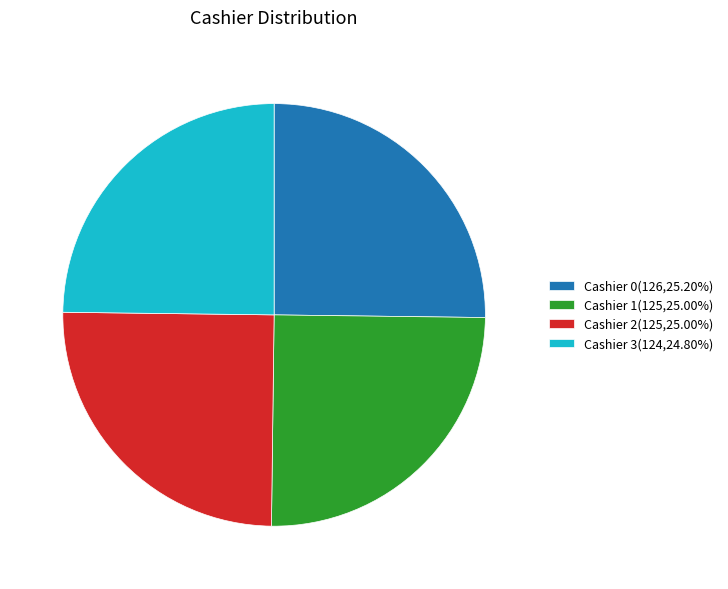

Approximately how many times larger is the value at Cashier 0(126,25.20%) compared to Cashier 2(125,25.00%)?

1.0